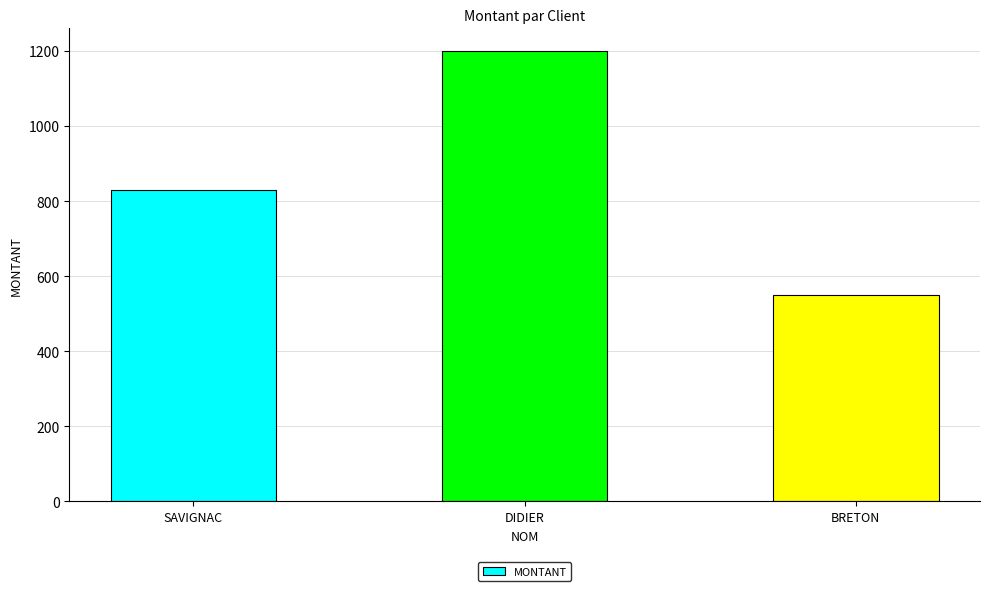

Rank the categories by value from highest to lowest.

DIDIER, SAVIGNAC, BRETON